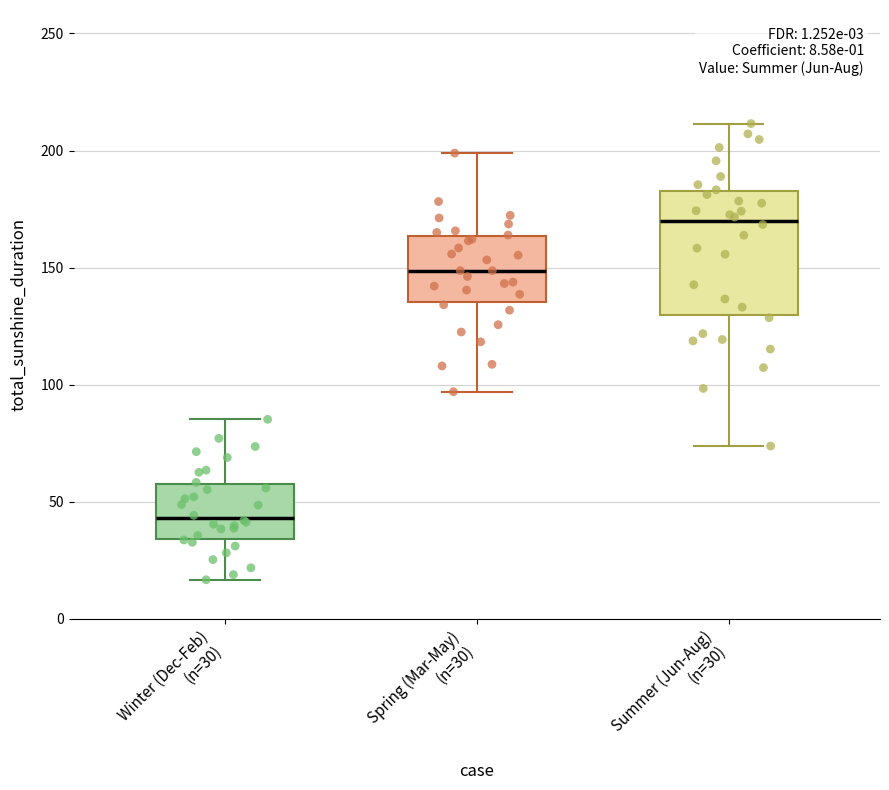

Which box's median line is the lowest?

Winter (Dec-Feb) (n=30)